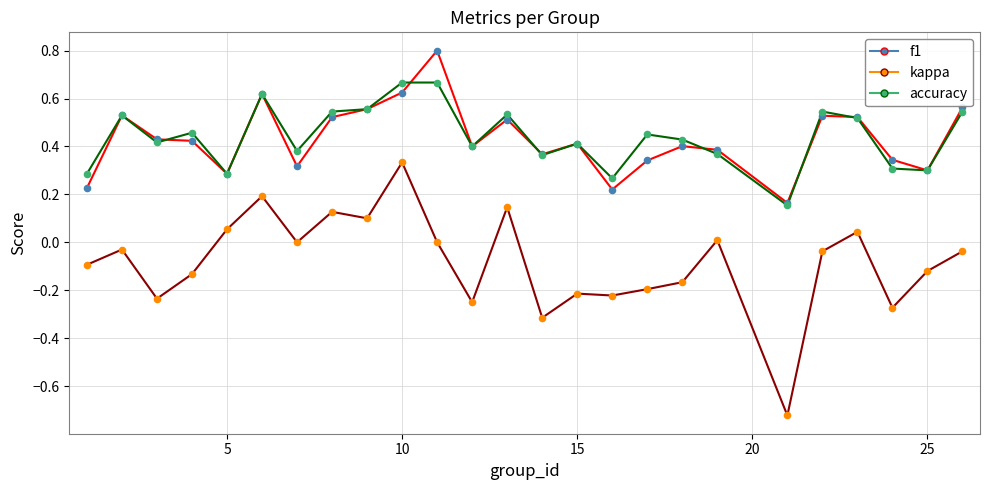

Which series has the widest spread of Y values?

kappa